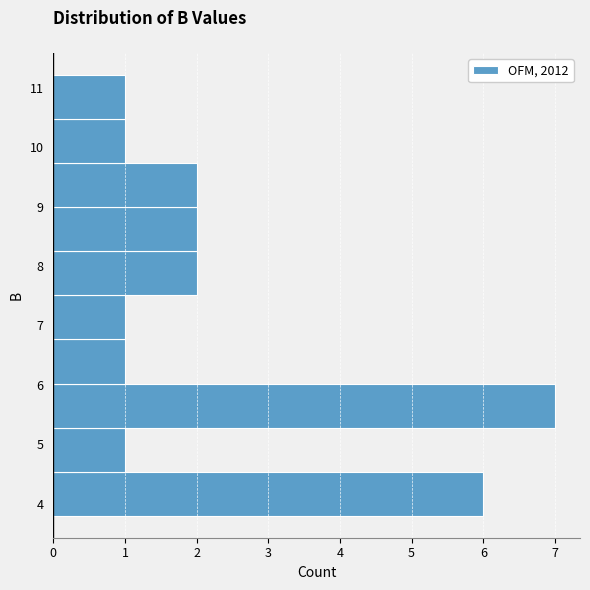

Over which range of the y-axis is the bar longest?

5.3 to 6.0